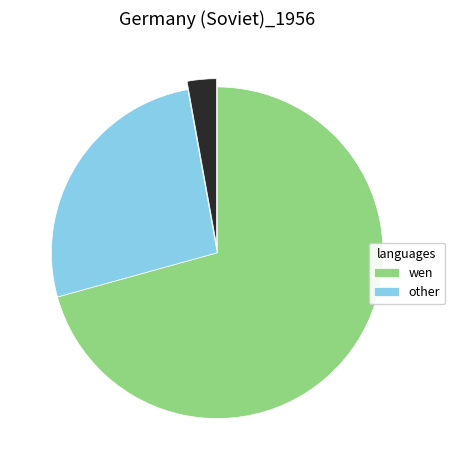

Does any single category account for the majority?

Yes